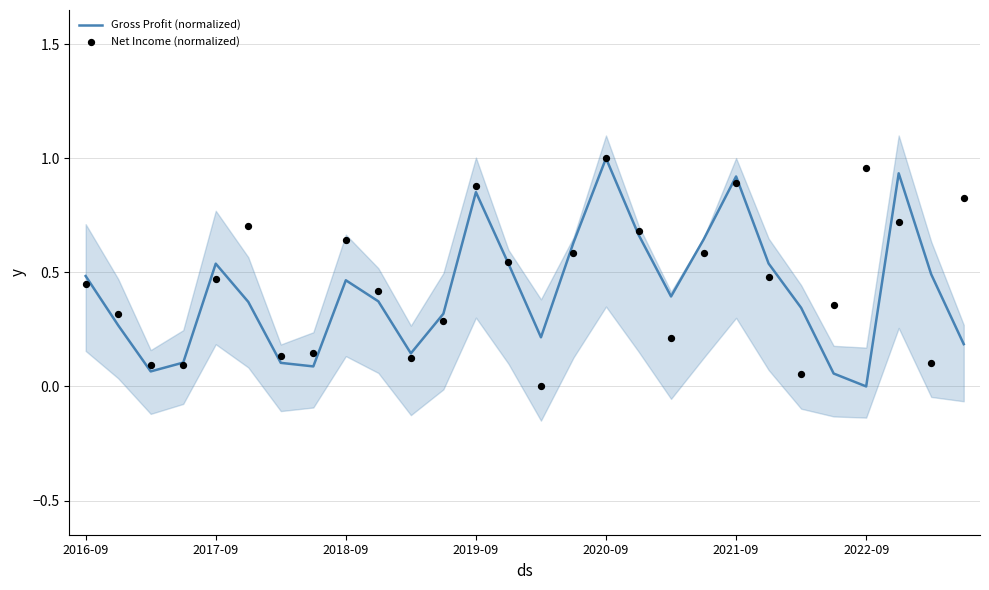

What are all the series names shown in the legend?

Gross Profit (normalized), Net Income (normalized)